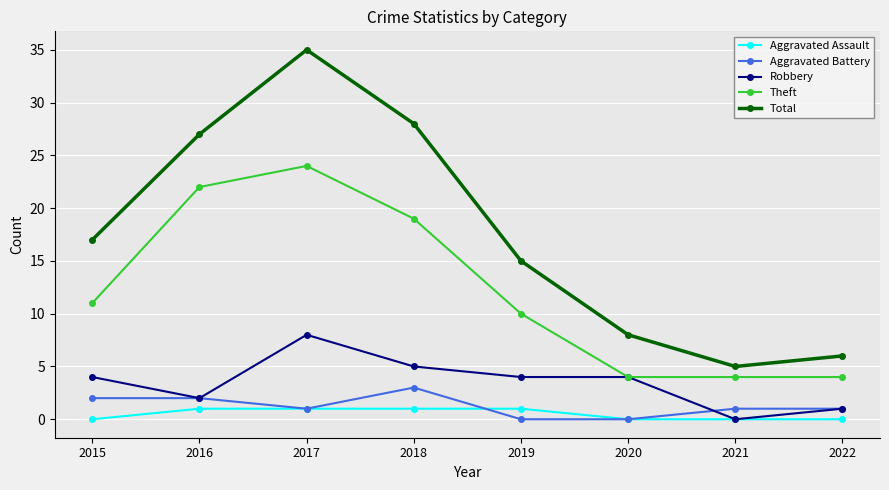

How many lines are shown in the chart?

5